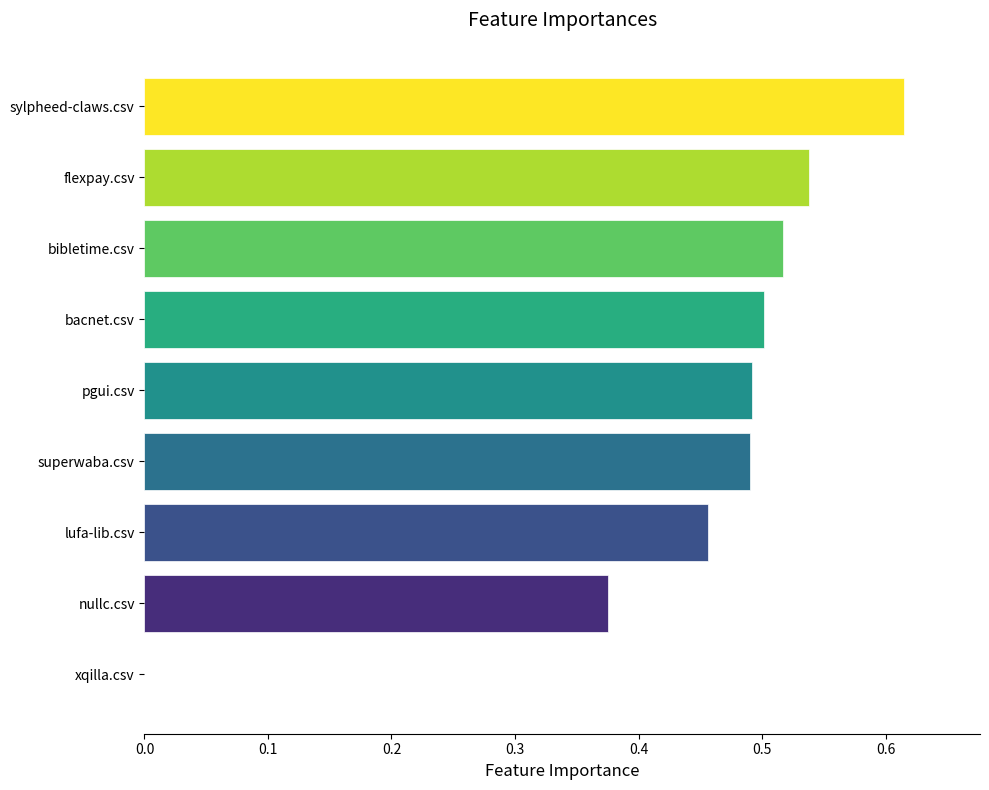

What is the sum of all values?

4.0